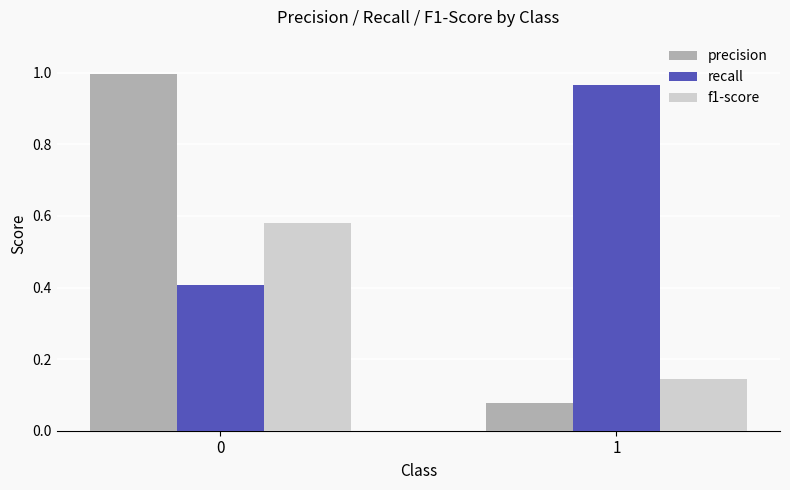

At 1, list the series in order from smallest to largest.

precision, f1-score, recall